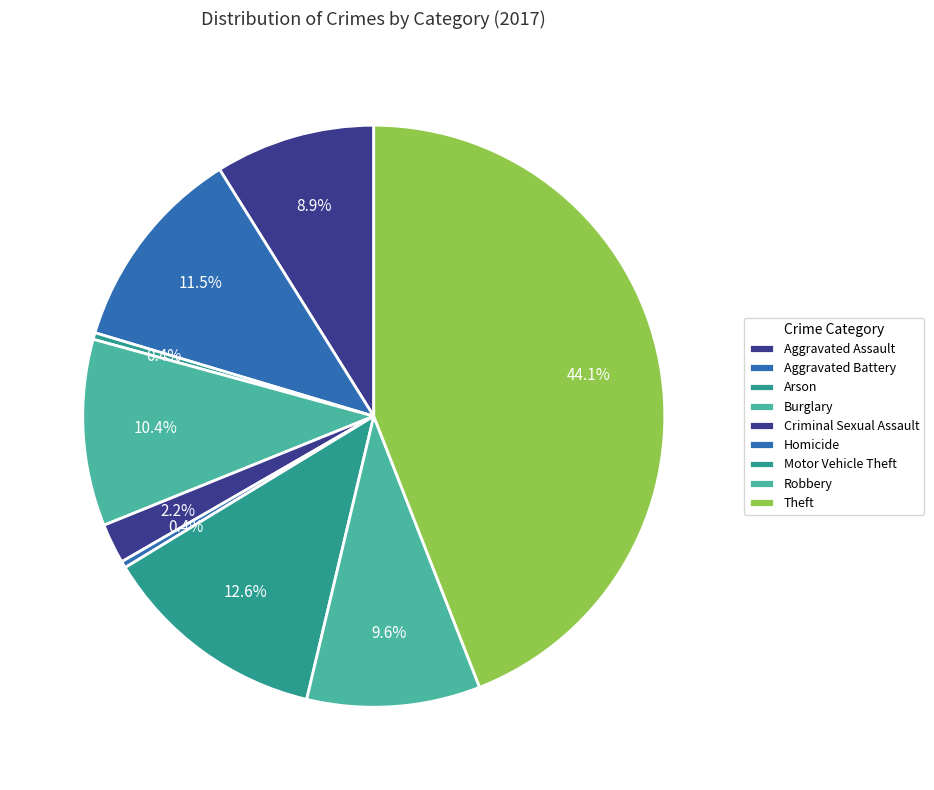

What is the change in value from Aggravated Battery to Motor Vehicle Theft?

+3